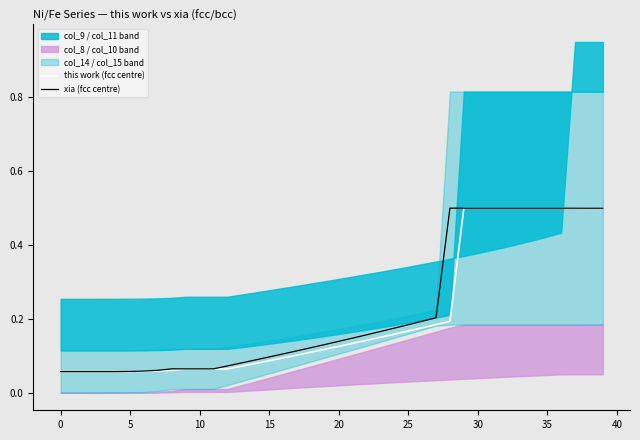

What is the lowest value of the xia (fcc centre) series?

0.1